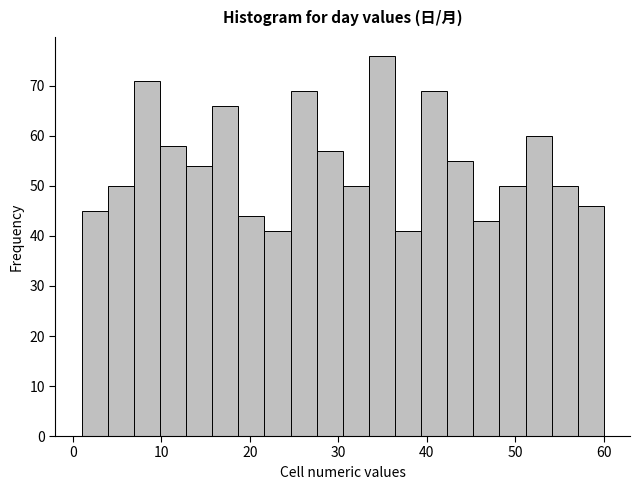

Around what value on the x-axis is the tallest bar? Give the approximate position of its centre, as read against the axis.

35